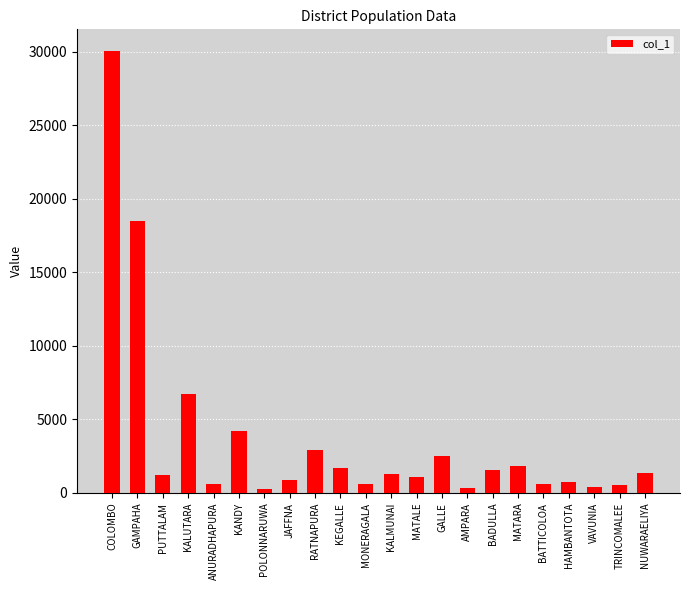

What is the minimum value shown in the chart?

239